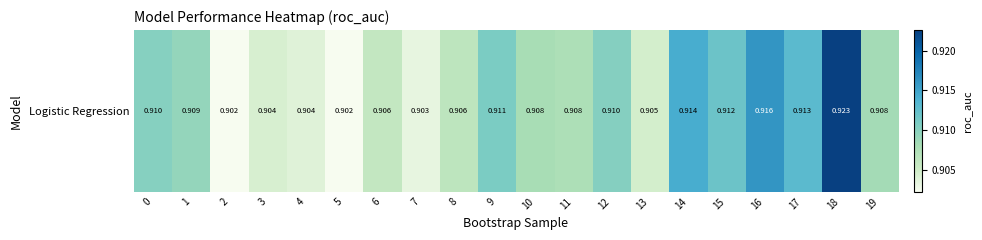

Reading left to right, extract all data points from this chart.

0=0.9	1=0.9	2=0.9	3=0.9	4=0.9	5=0.9	6=0.9	7=0.9	8=0.9	9=0.9	10=0.9	11=0.9	12=0.9	13=0.9	14=0.9	15=0.9	16=0.9	17=0.9	18=0.9	19=0.9